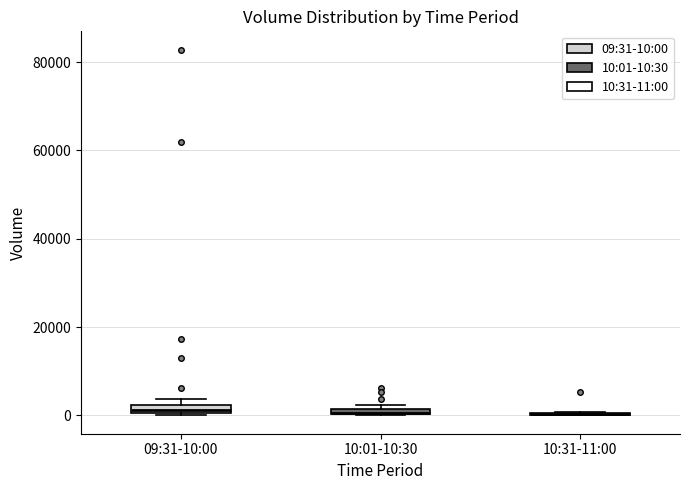

Where is the upper edge of the box for 09:31-10:00 on the y-axis? The values are not printed on the chart, so give them approximately, as read against the axis.

2000